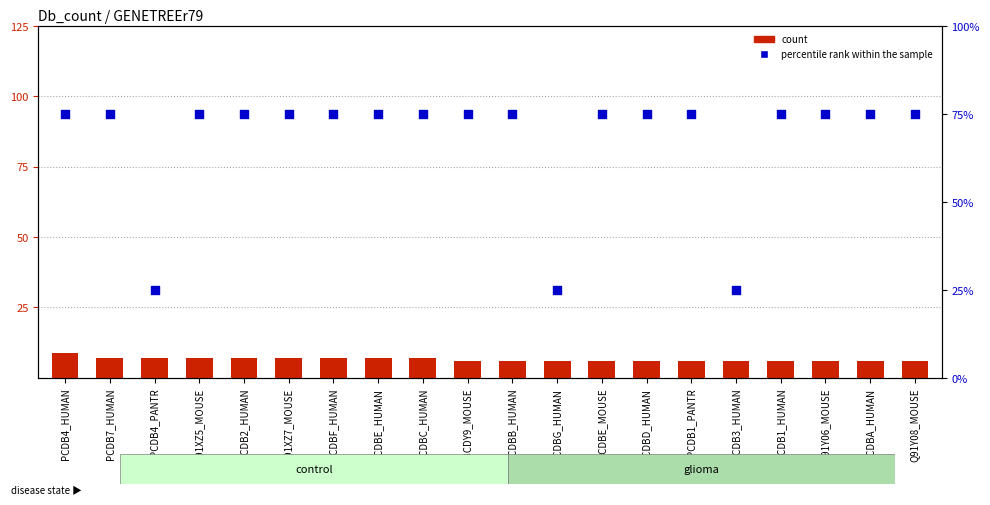

What are all the series names shown in the legend?

count, percentile rank within the sample